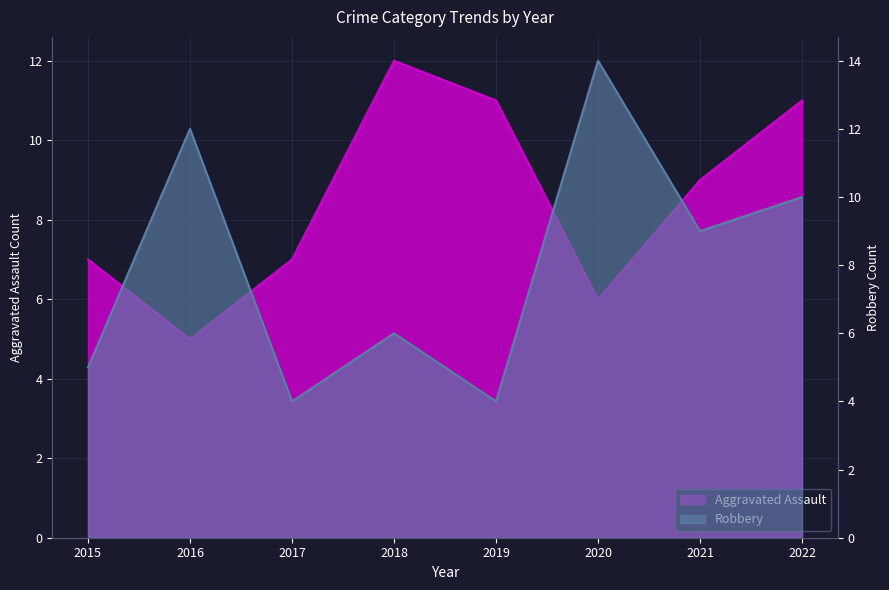

Where does the Robbery series first go above 9?

2016